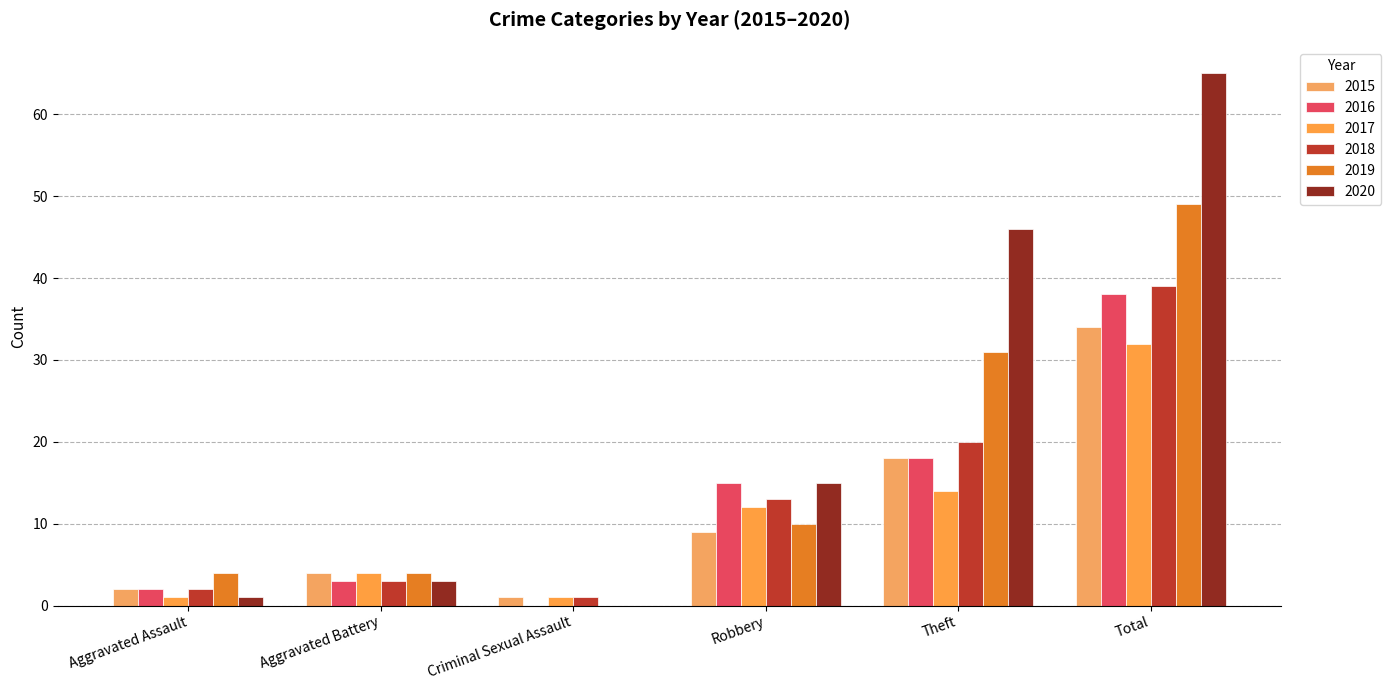

Which category has the highest value in the 2019 series?

Total